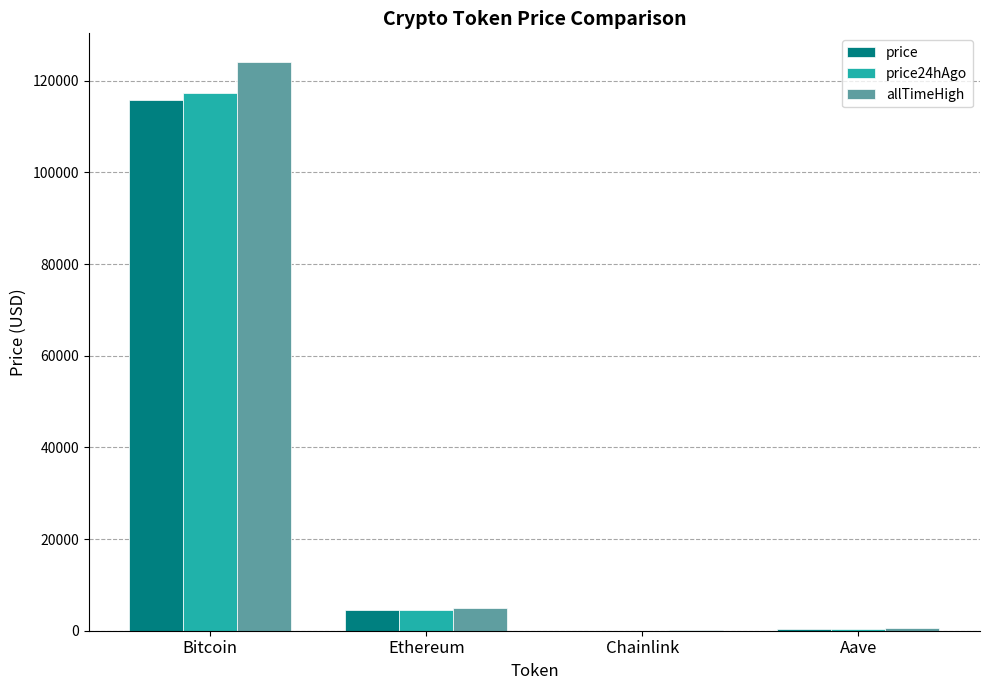

What is the sum of all price24hAgo values?

122153.9